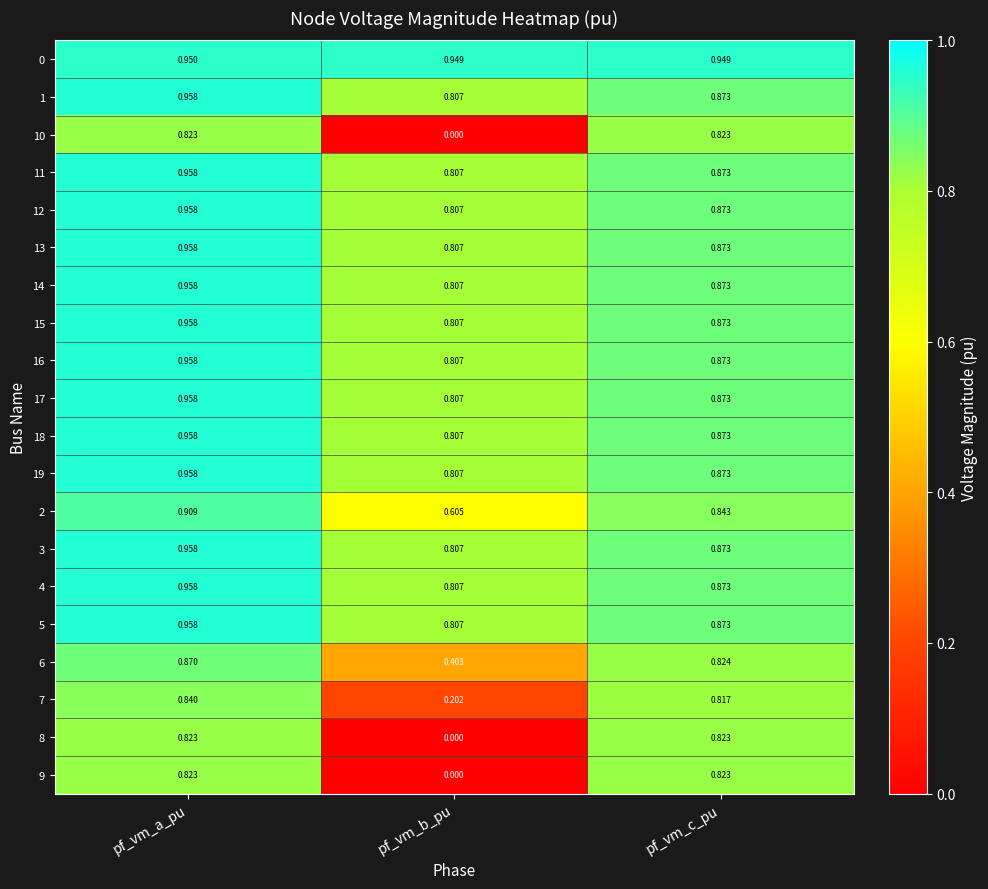

At which label is 17 closest to 0?

pf_vm_b_pu